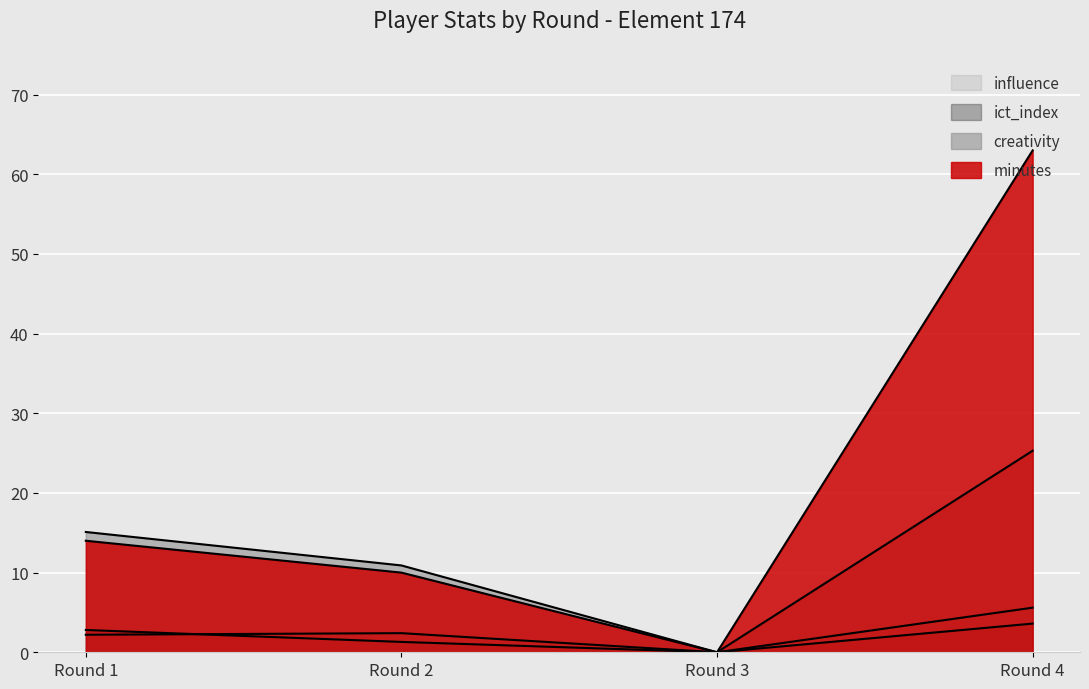

Reading left to right, what are all the values shown in this chart?

creativity: Round 1=15.1	Round 2=10.9	Round 3=0.0	Round 4=25.3
ict_index: Round 1=2.8	Round 2=1.3	Round 3=0.0	Round 4=3.6
influence: Round 1=2.2	Round 2=2.4	Round 3=0.0	Round 4=5.6
minutes: Round 1=14.0	Round 2=10.0	Round 3=0.0	Round 4=63.0